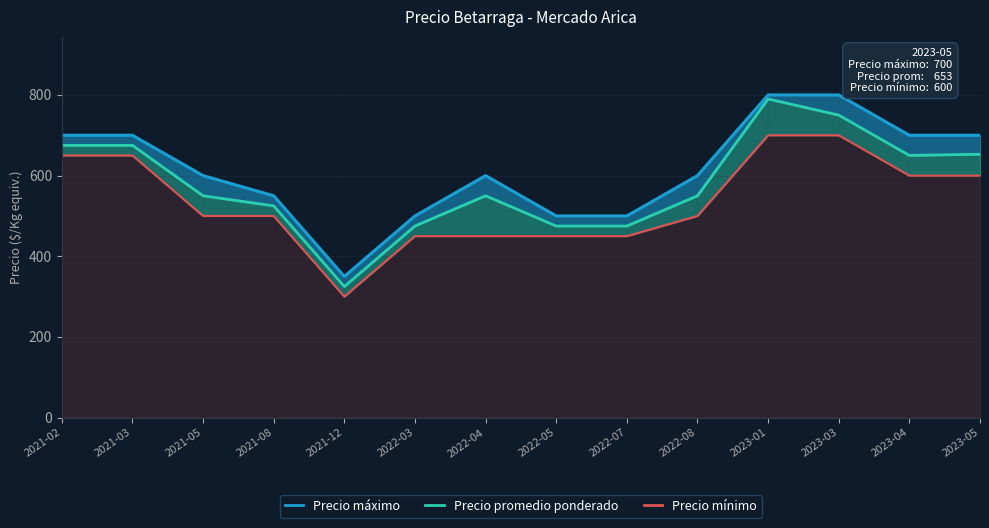

Rank the categories by Precio promedio ponderado value from lowest to highest.

2021-12, 2022-03, 2022-05, 2022-07, 2021-08, 2021-05, 2022-04, 2022-08, 2023-04, 2023-05, 2021-02, 2021-03, 2023-03, 2023-01